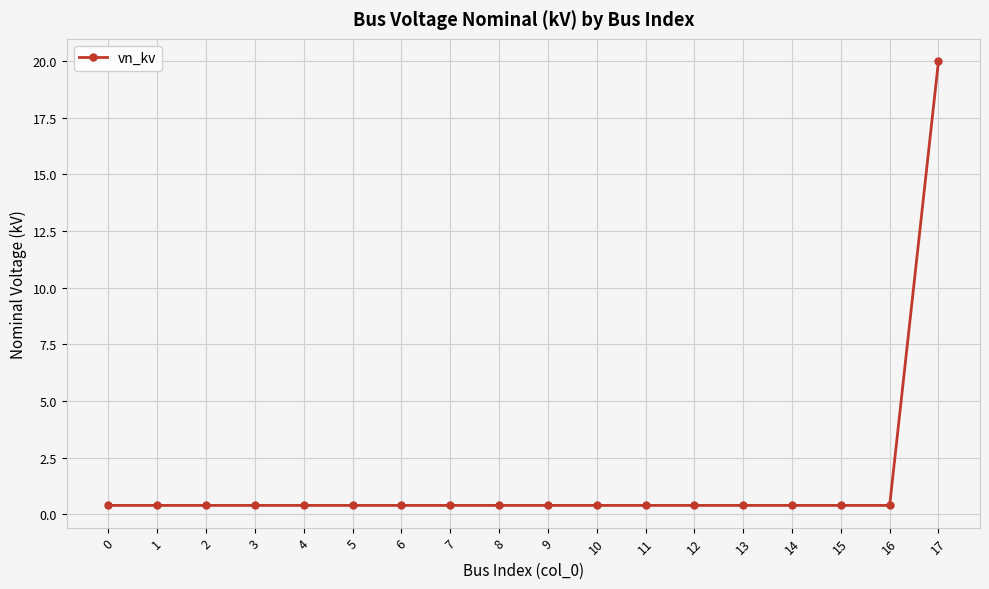

What is the value of the 6th point from the left?

0.4